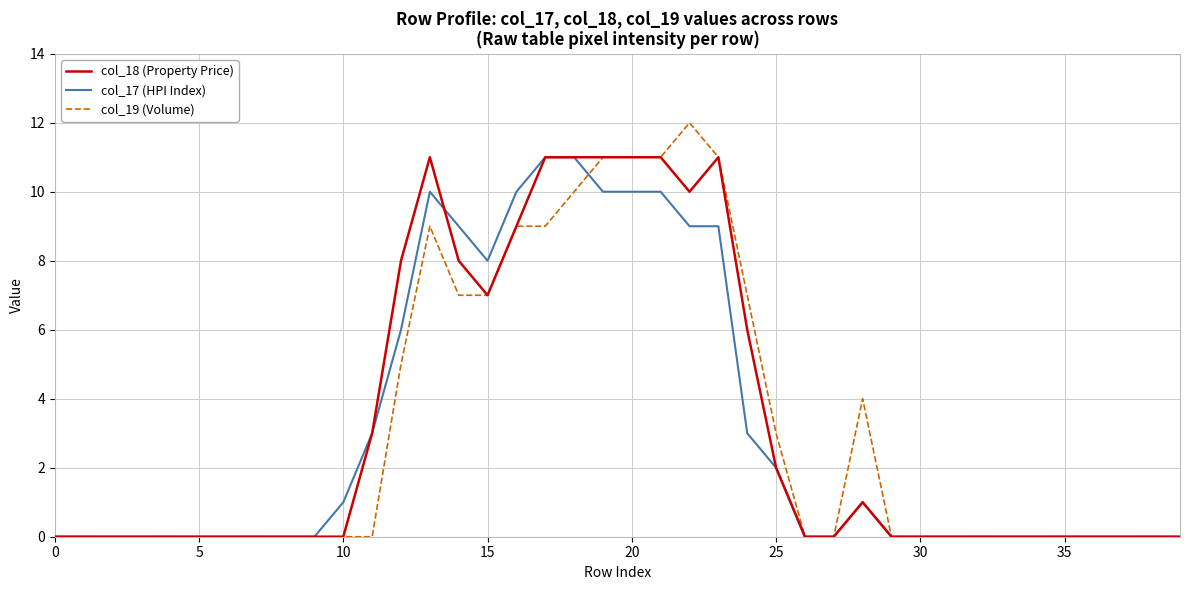

Which series has the widest spread of values?

col_19 (Volume)